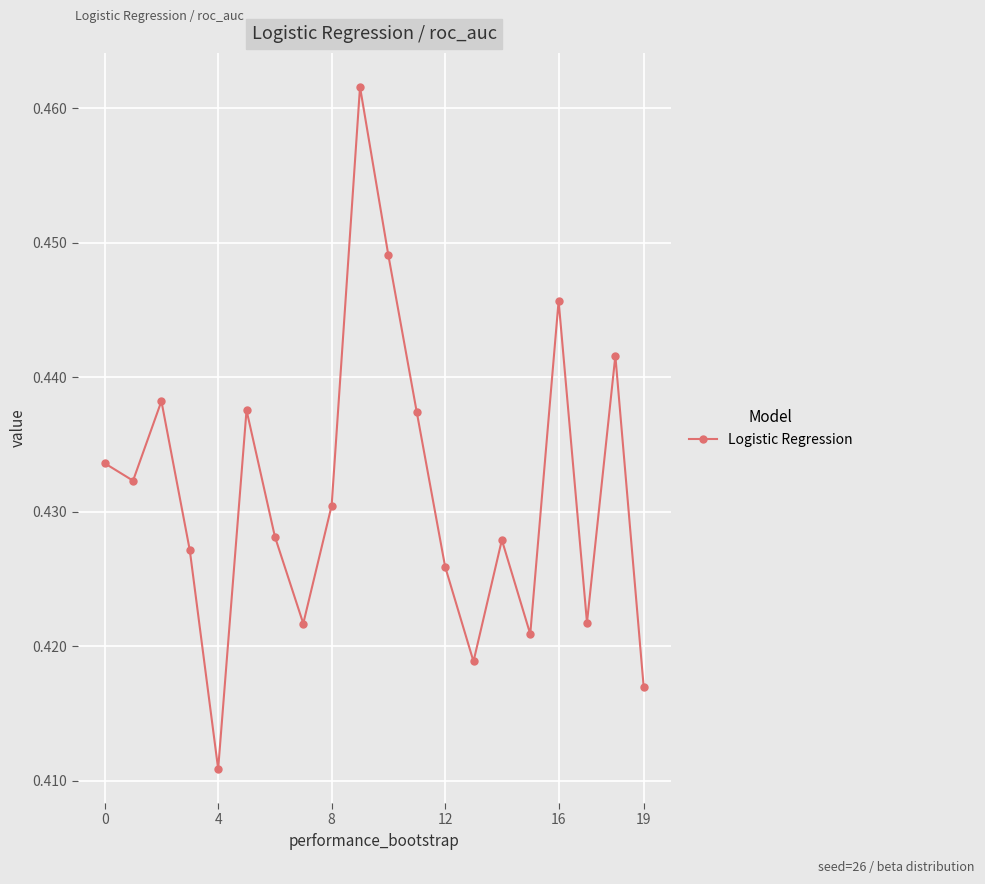

How many values are between 0 and 1?

20